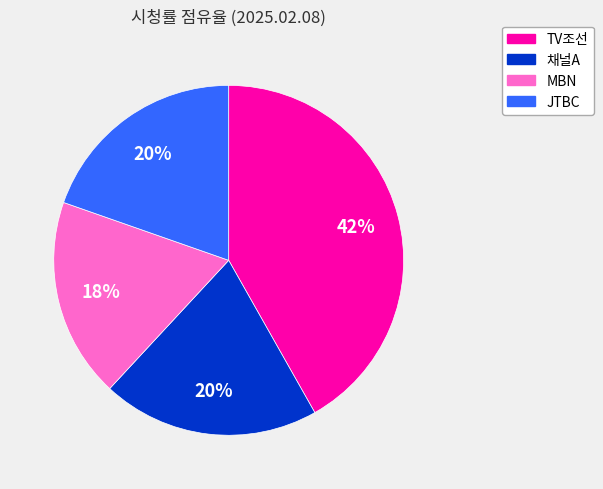

Which category has the biggest portion of the pie?

TV조선